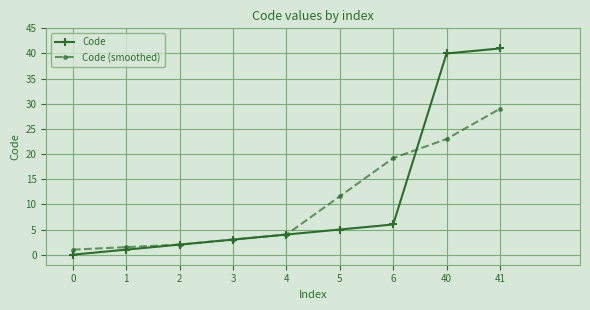

At which category is the sum across all series the highest?

41